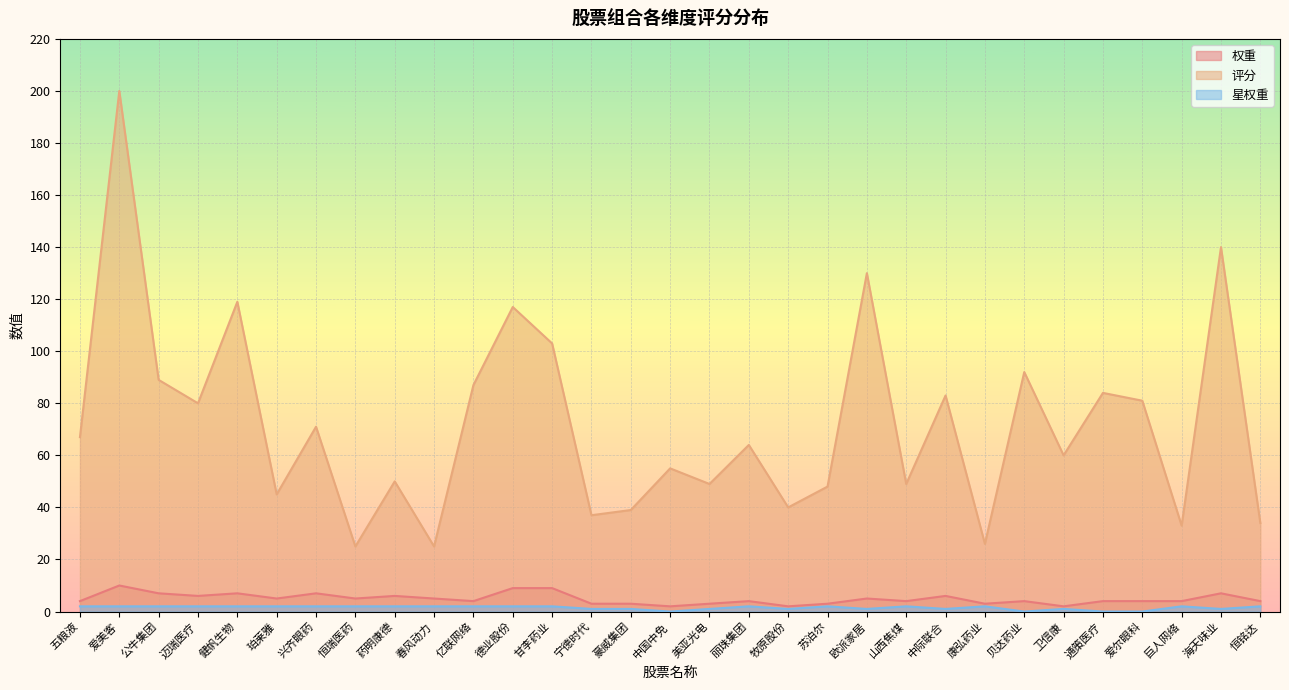

What is the sum of the 权重 values at 牧原股份 and 山西焦煤?

6